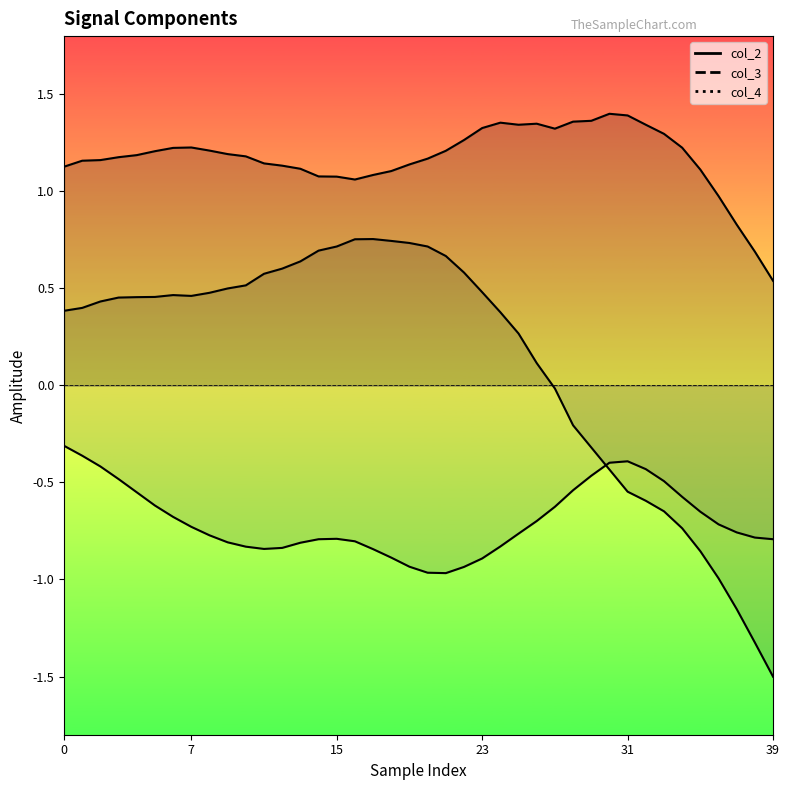

What are all the series names shown in the legend?

col_2, col_3, col_4